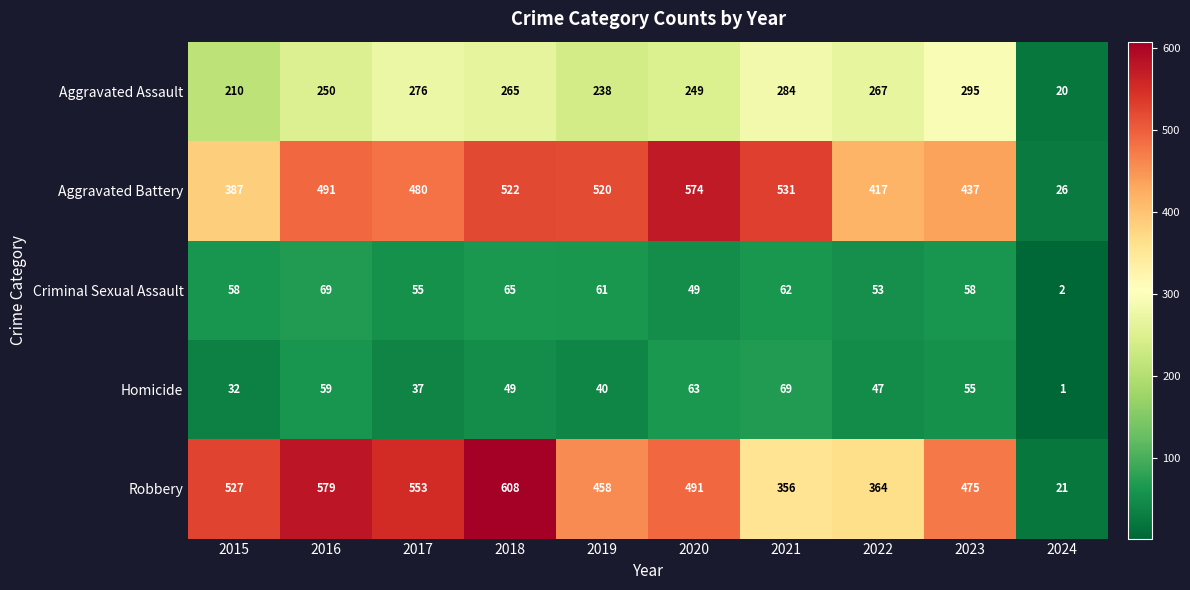

What is the approximate value of Homicide at 2021, to the nearest 5?

70